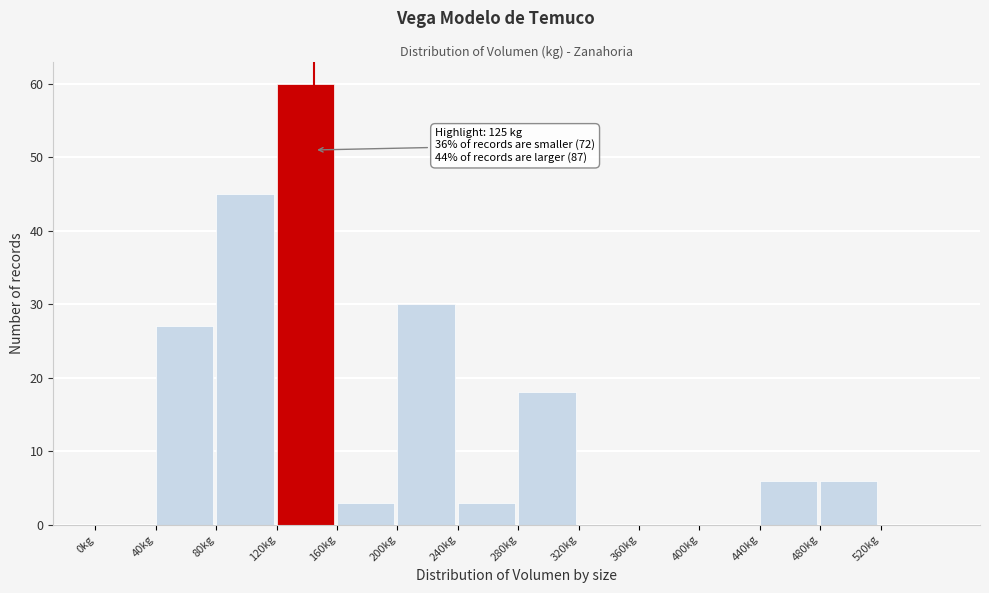

Over which range of the x-axis is the bar tallest?

120 to 160